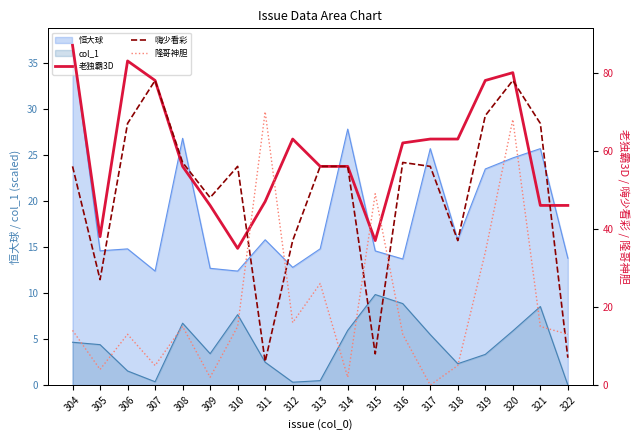

Rank the series at 310 from highest to lowest value.

嗨少看彩, 老独霸3D, 隆哥神胆